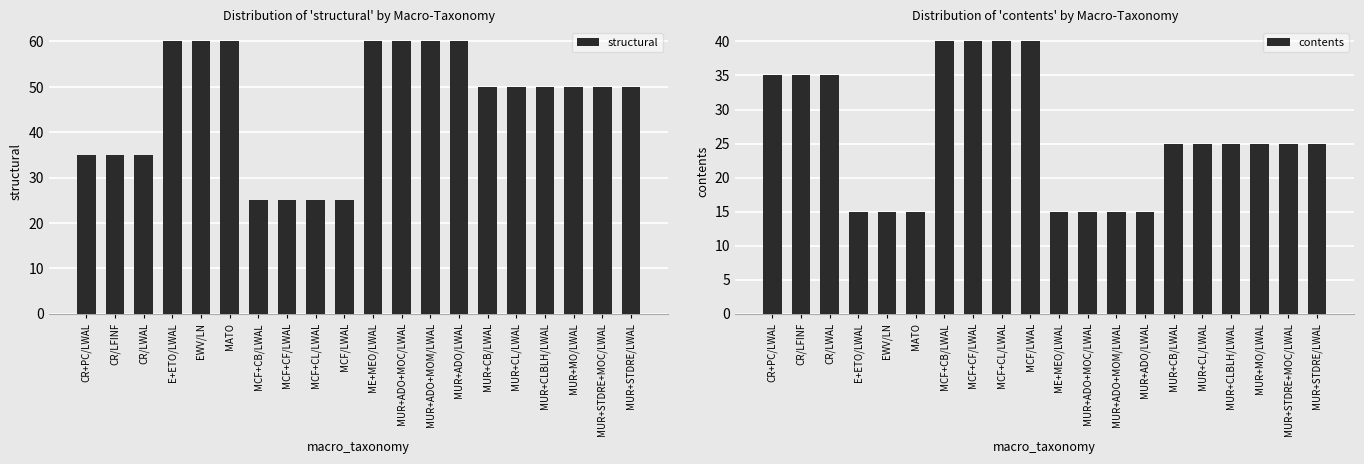

The contents series shows 35 at CR/LWAL. True or false?

True